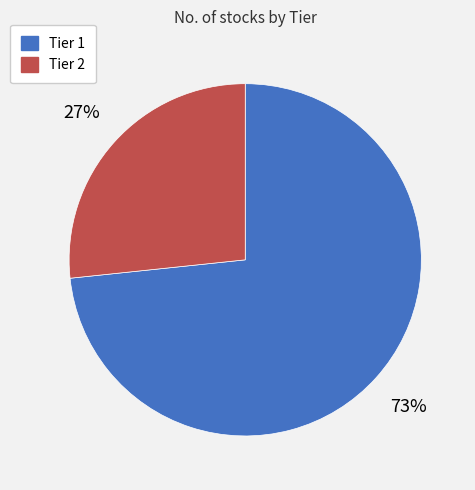

How many slices are in this pie chart?

2